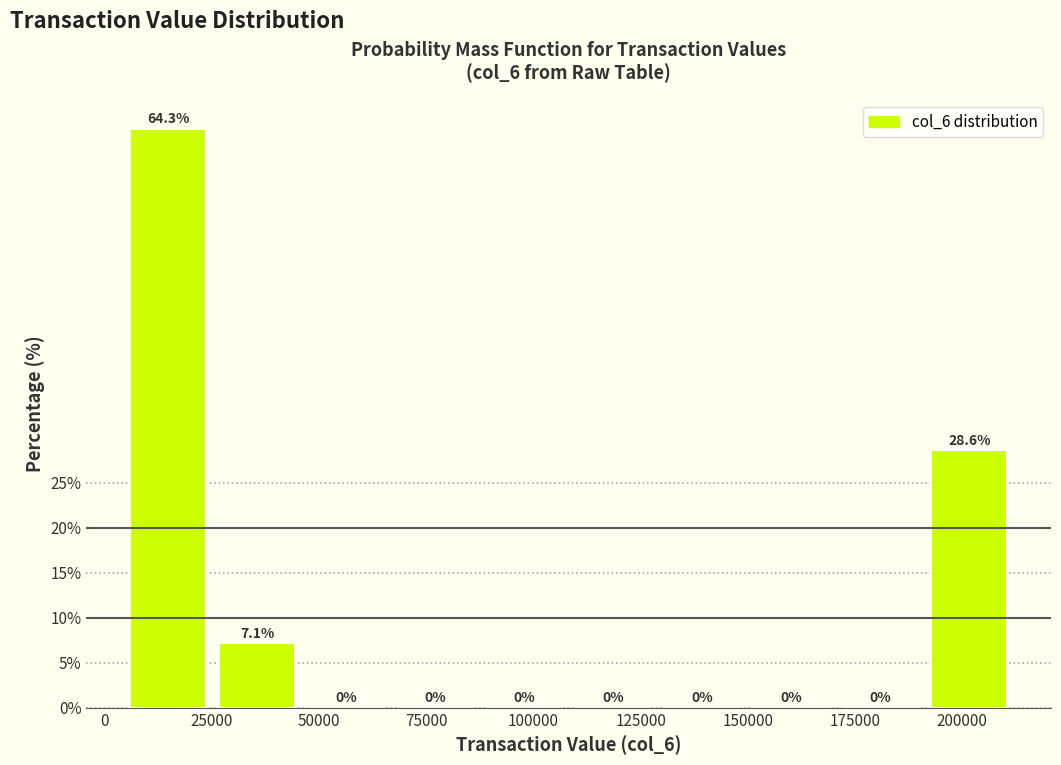

Reading left to right, transcribe this chart: for each bar, give the range it covers on the x-axis and its height. The bar edges are not printed on the chart, so give them approximately, as read against the axis.

5000 to 25000: 64.3
25000 to 45000: 7.1
45000 to 65000: 0.0
65000 to 90000: 0.0
90000 to 110000: 0.0
110000 to 130000: 0.0
130000 to 150000: 0.0
150000 to 170000: 0.0
170000 to 190000: 0.0
190000 to 210000: 28.6